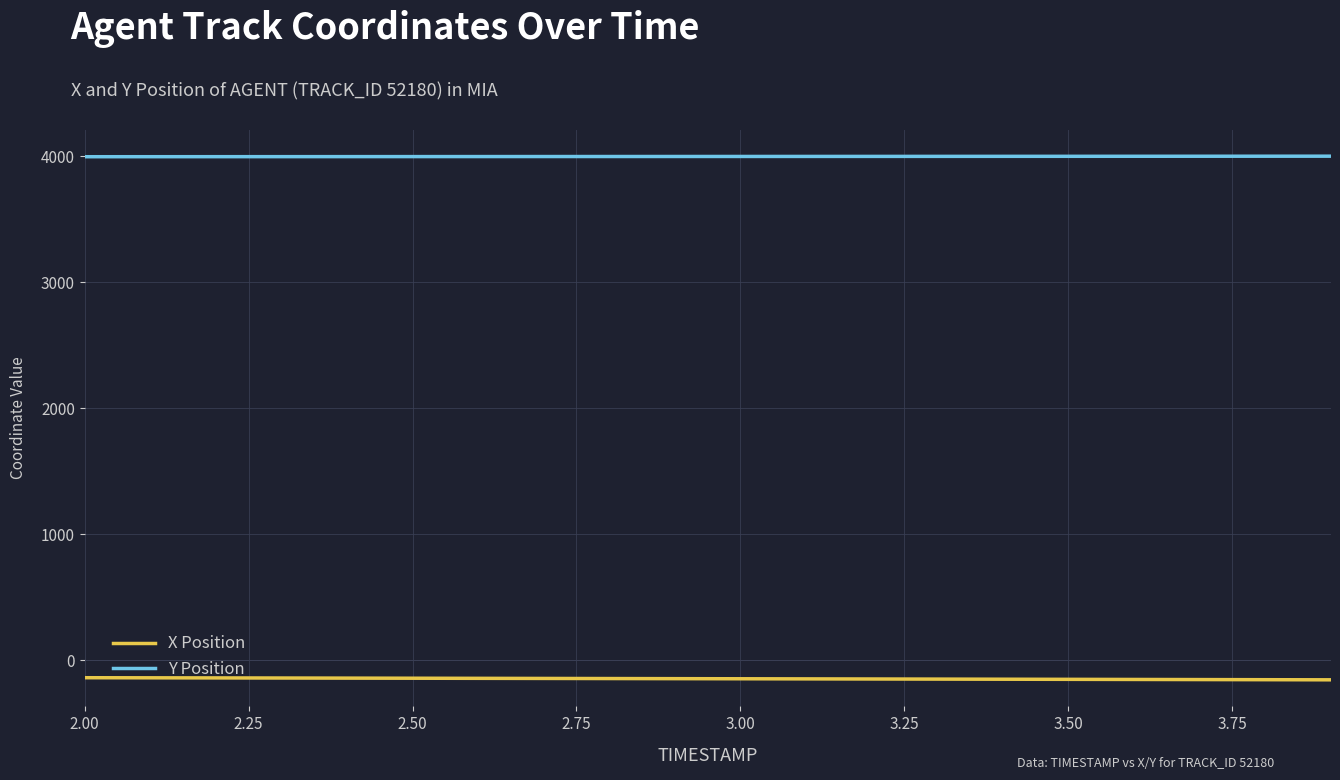

Which series has the largest total across all categories?

Y Position